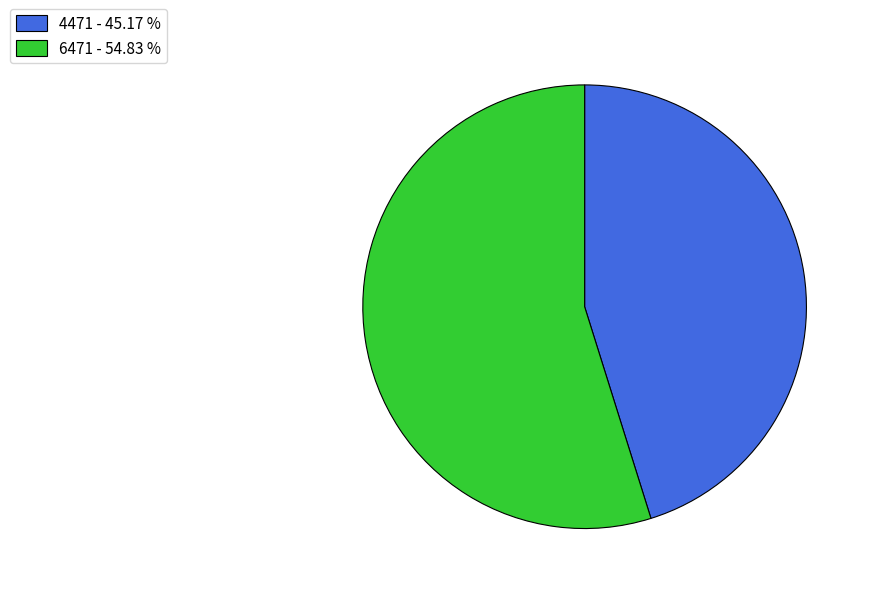

Is there a majority slice in this chart?

Yes